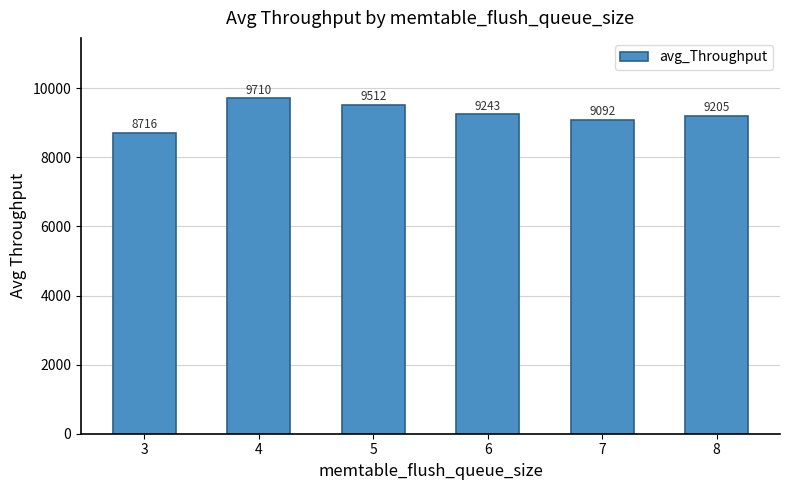

How many data points does each series have?

6